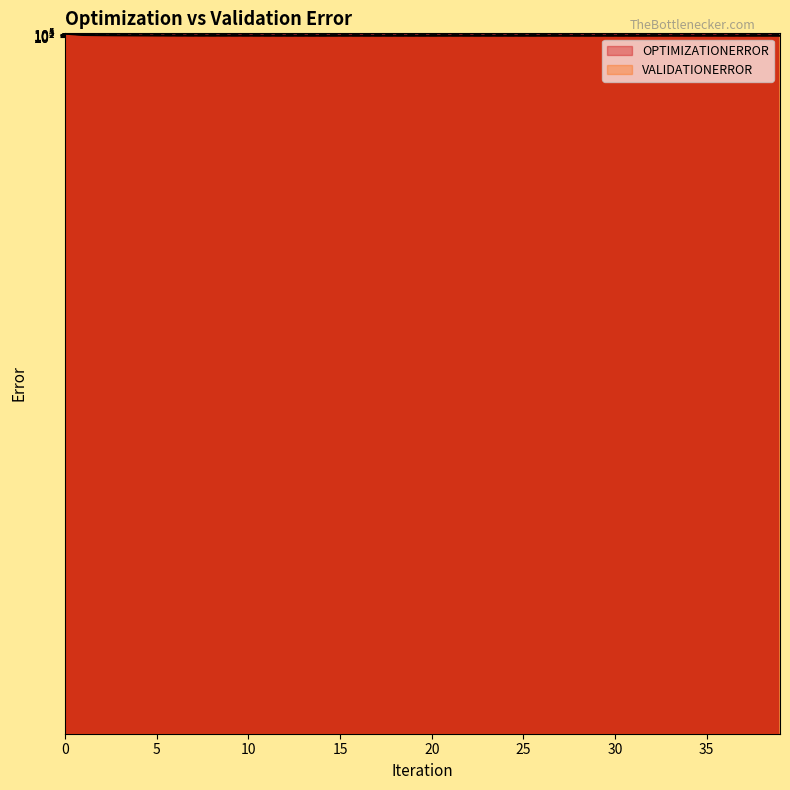

The value of OPTIMIZATIONERROR at 10 is 349.4. True or false?

True